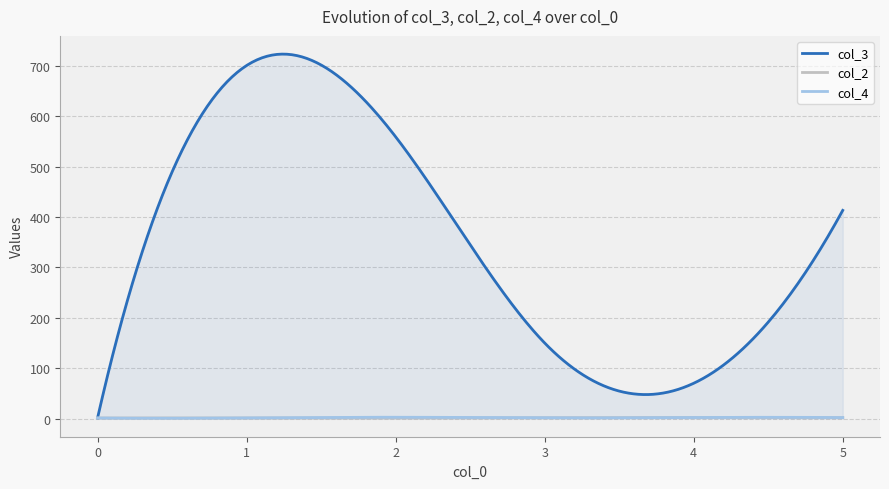

Does the chart have visible grid lines?

Yes